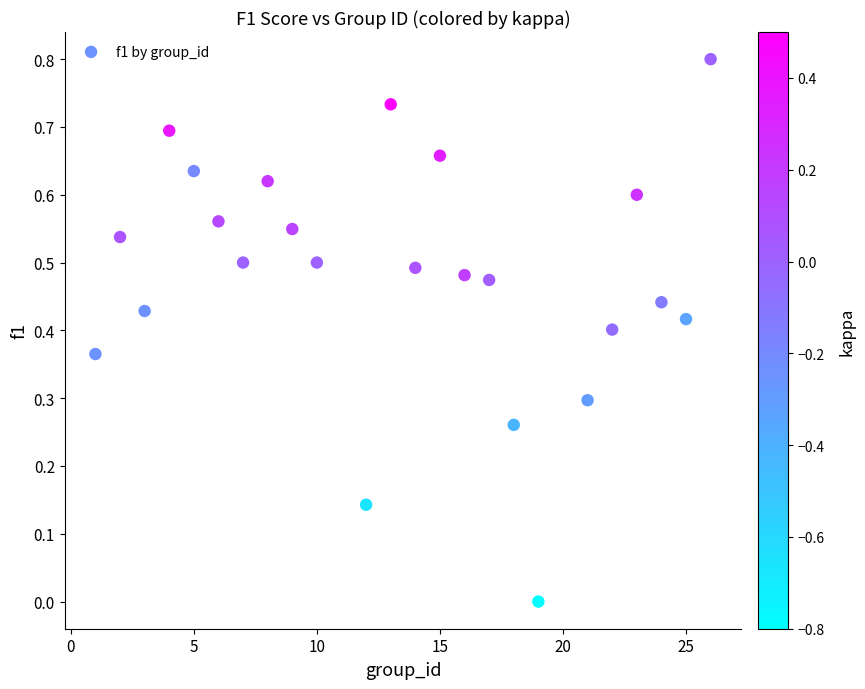

What is the range of X values (max minus min)?

25.0